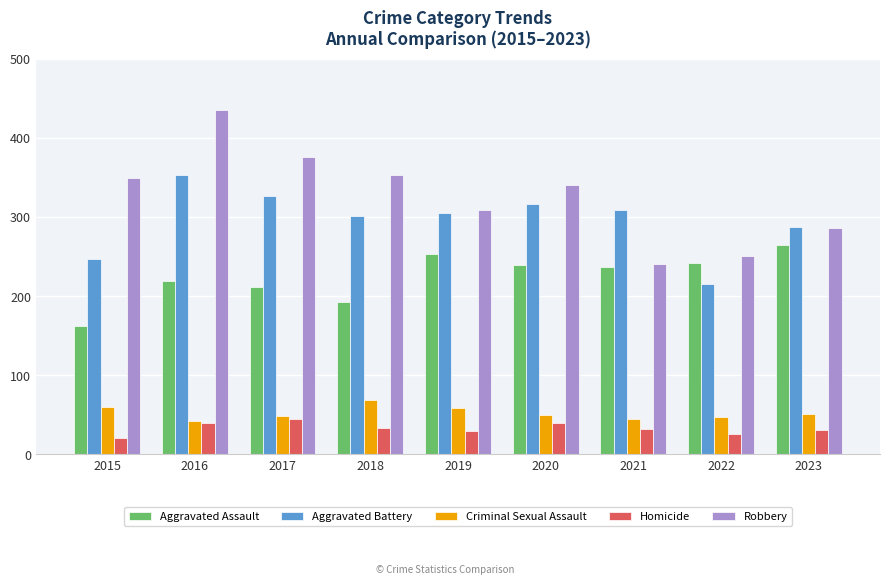

The value of Aggravated Assault at 2017 is 340. True or false?

False